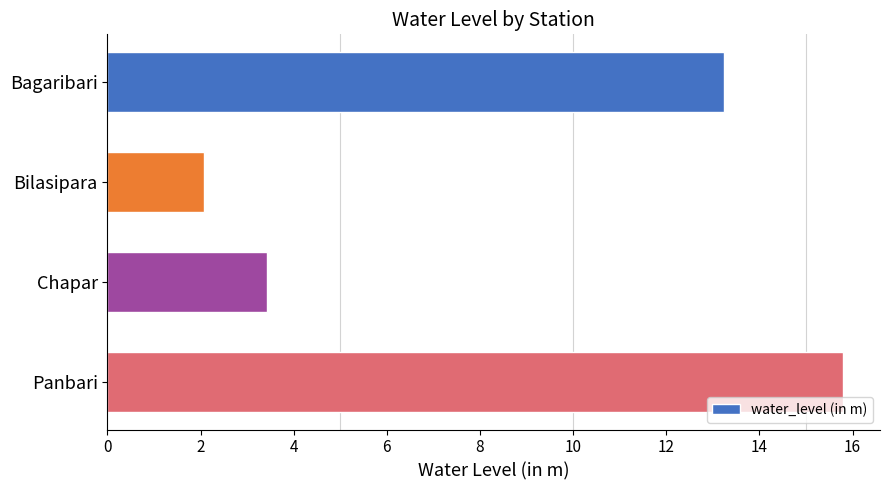

Does the chart contain any negative values?

No